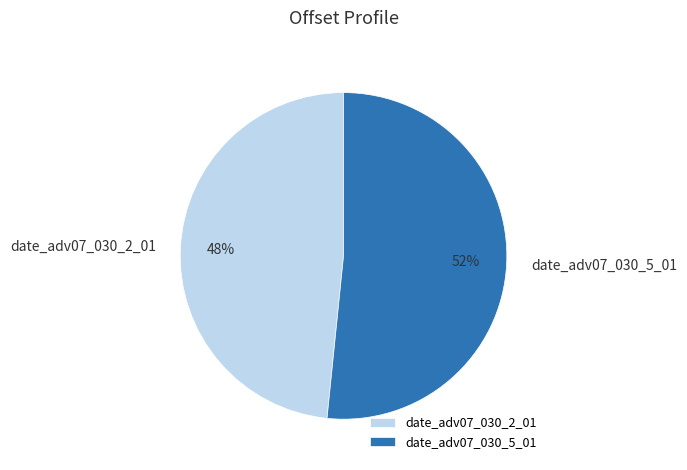

Which has a higher value, date_adv07_030_5_01 or date_adv07_030_2_01?

date_adv07_030_5_01